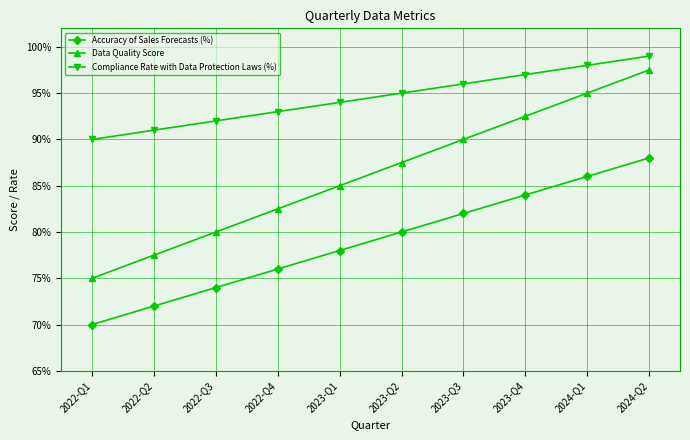

True or false: Data Quality Score and Compliance Rate with Data Protection Laws (%) intersect in this chart.

False